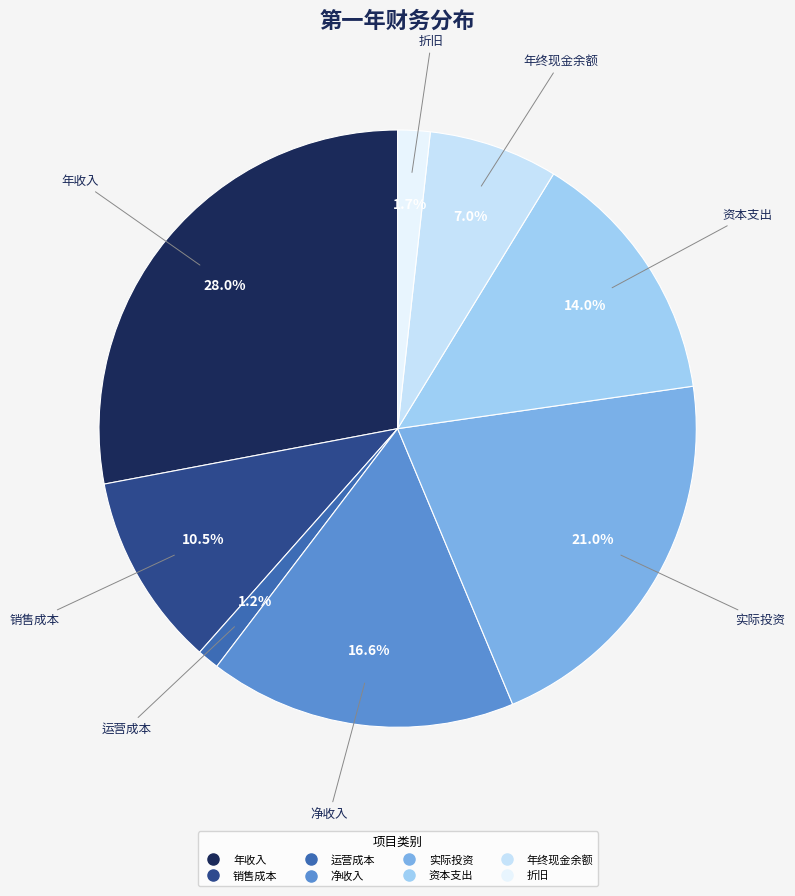

How much of the chart is everything except 销售成本?

89.5%